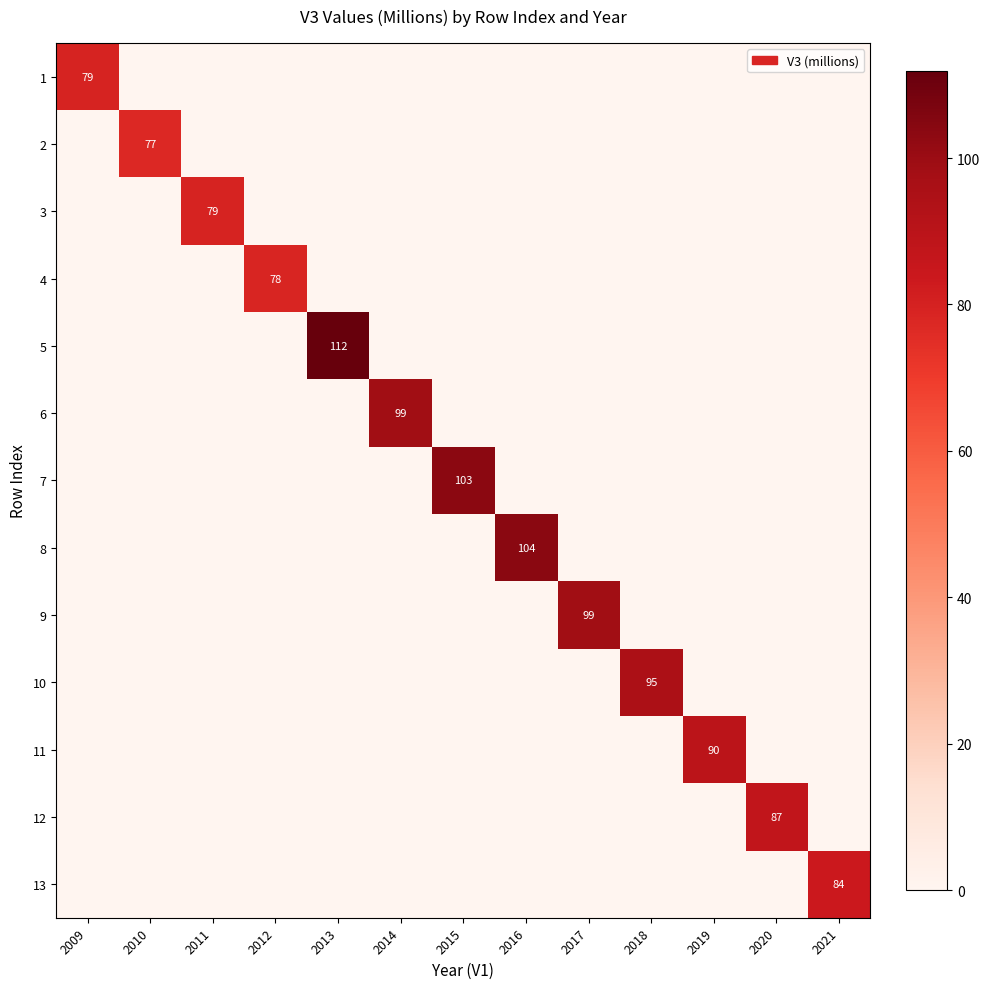

The 2 series shows 18 at 2010. True or false?

False